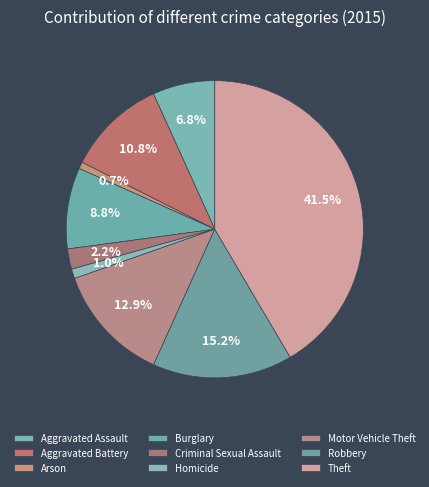

What percentage do Aggravated Assault and Theft together represent?

48.3%